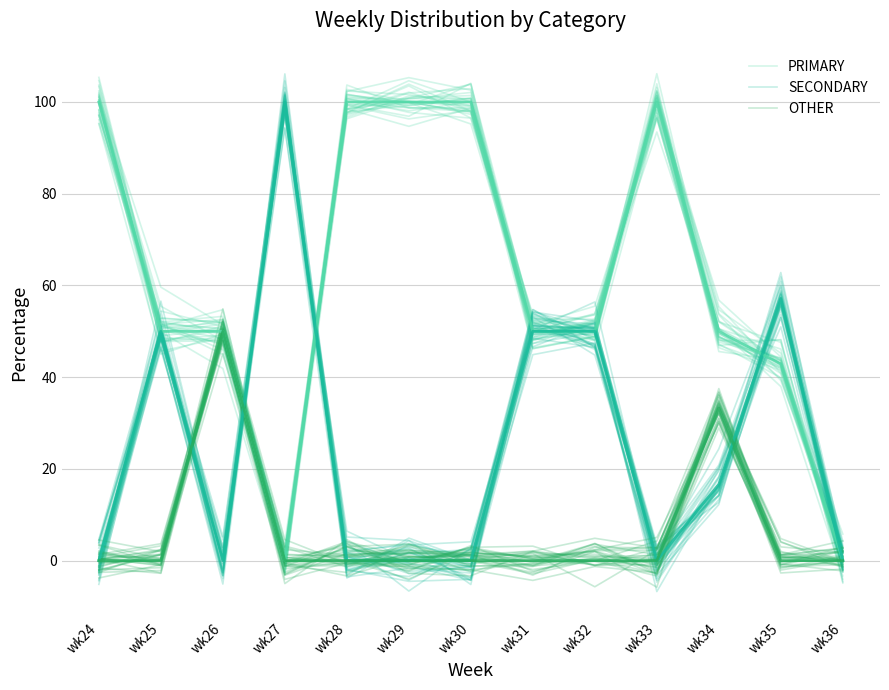

How many lines are shown in the chart?

3